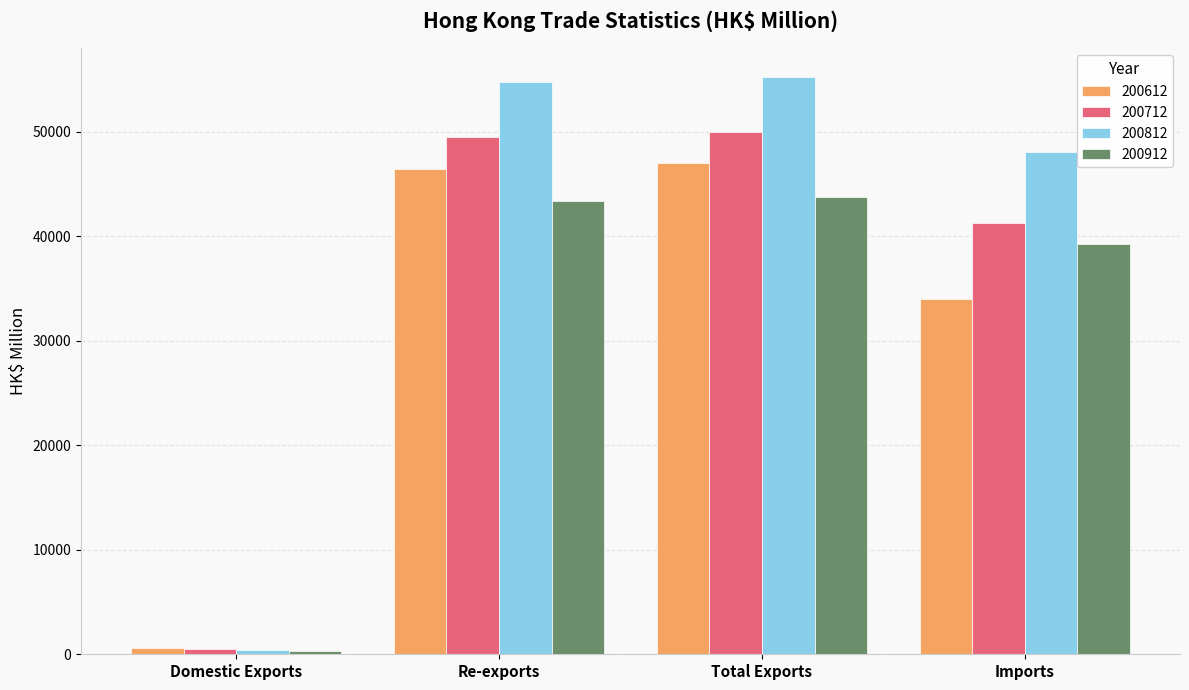

What are all the series names shown in the legend?

200612, 200712, 200812, 200912